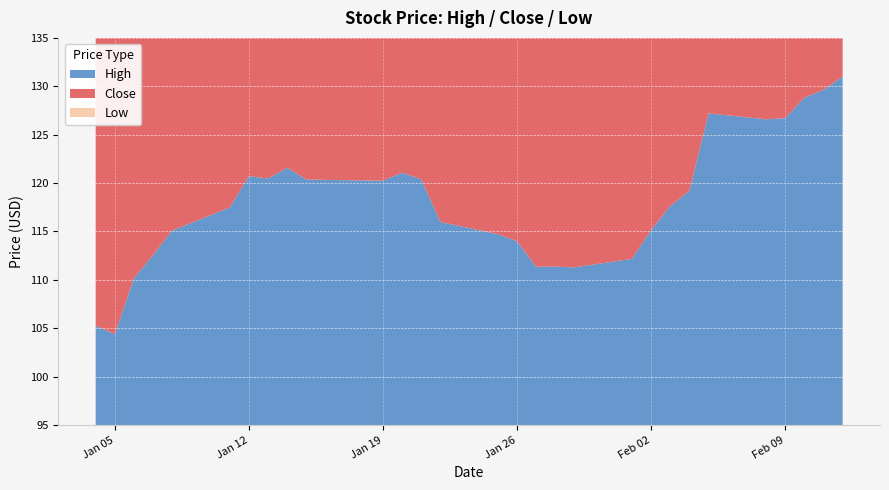

Reading right to left, extract all data points from this chart.

High: 2021-02-12=131.0	2021-02-11=129.6	2021-02-10=128.8	2021-02-09=126.7	2021-02-08=126.6	2021-02-05=127.2	2021-02-04=119.2	2021-02-03=117.6	2021-02-02=115.1	2021-02-01=112.2	2021-01-29=111.3	2021-01-28=111.4	2021-01-27=111.3	2021-01-26=114.0	2021-01-25=114.7	2021-01-22=116.0	2021-01-21=120.4	2021-01-20=121.1	2021-01-19=120.2	2021-01-15=120.4	2021-01-14=121.6	2021-01-13=120.5	2021-01-12=120.7	2021-01-11=117.5	2021-01-08=115.1	2021-01-07=112.6	2021-01-06=110.2	2021-01-05=104.4	2021-01-04=105.3
Close: 2021-02-12=130.2	2021-02-11=128.7	2021-02-10=128.7	2021-02-09=126.2	2021-02-08=123.8	2021-02-05=125.7	2021-02-04=118.0	2021-02-03=115.8	2021-02-02=114.4	2021-02-01=110.9	2021-01-29=108.3	2021-01-28=110.7	2021-01-27=105.2	2021-01-26=111.6	2021-01-25=112.6	2021-01-22=114.9	2021-01-21=116.8	2021-01-20=119.5	2021-01-19=119.6	2021-01-15=118.7	2021-01-14=119.6	2021-01-13=118.4	2021-01-12=120.4	2021-01-11=116.8	2021-01-08=114.8	2021-01-07=112.1	2021-01-06=108.7	2021-01-05=103.1	2021-01-04=103.3
Low: 2021-02-12=128.2	2021-02-11=126.3	2021-02-10=126.1	2021-02-09=122.1	2021-02-08=122.3	2021-02-05=118.9	2021-02-04=116.2	2021-02-03=113.3	2021-02-02=111.2	2021-02-01=109.5	2021-01-29=107.2	2021-01-28=104.6	2021-01-27=103.9	2021-01-26=110.9	2021-01-25=111.6	2021-01-22=113.8	2021-01-21=116.8	2021-01-20=117.9	2021-01-19=117.0	2021-01-15=116.3	2021-01-14=118.8	2021-01-13=115.0	2021-01-12=116.9	2021-01-11=110.0	2021-01-08=111.7	2021-01-07=109.5	2021-01-06=104.0	2021-01-05=101.9	2021-01-04=102.6